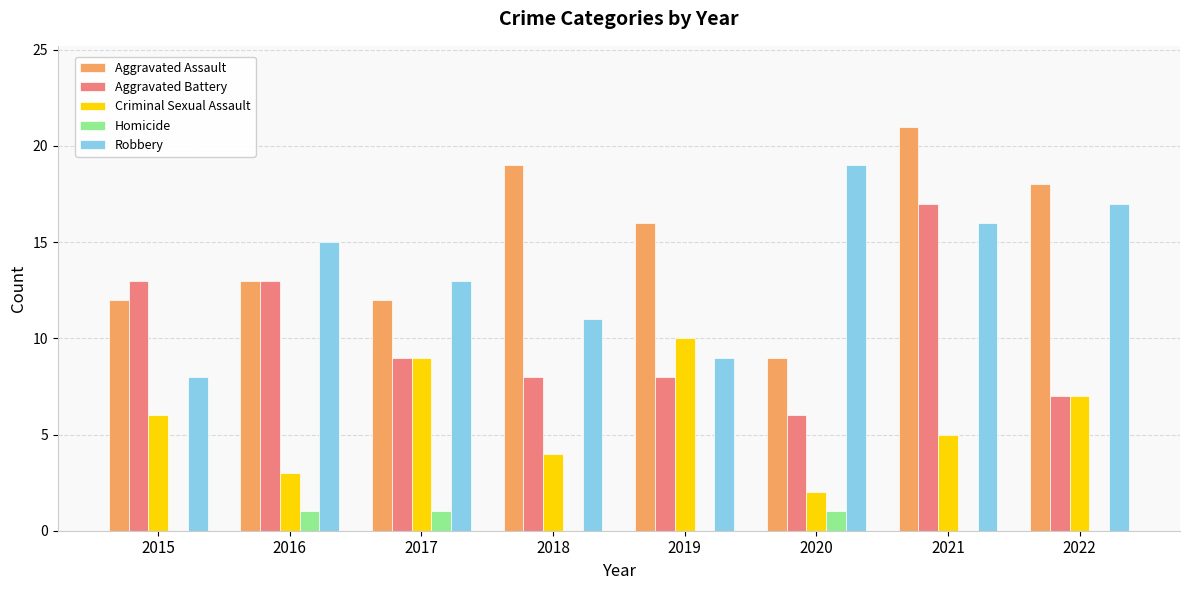

Which series changed the most between 2016 and 2021?

Aggravated Assault